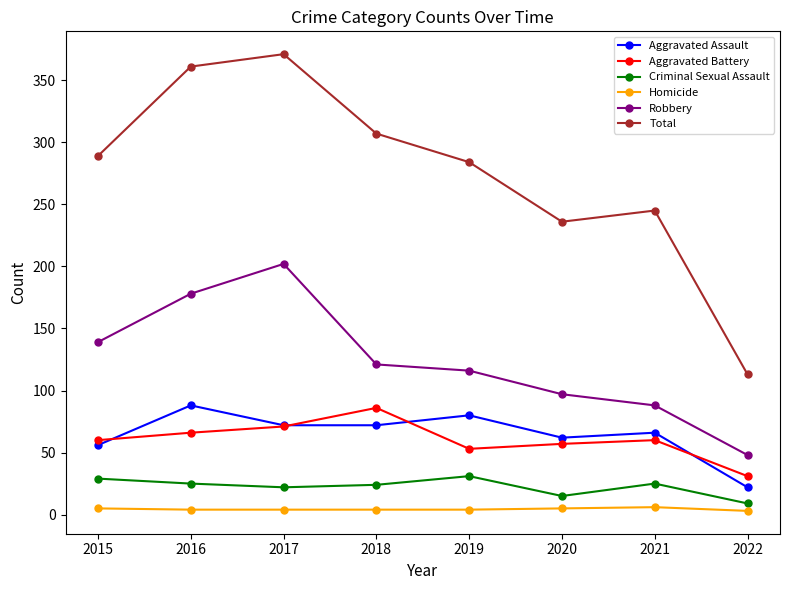

What is the smallest value displayed?

3